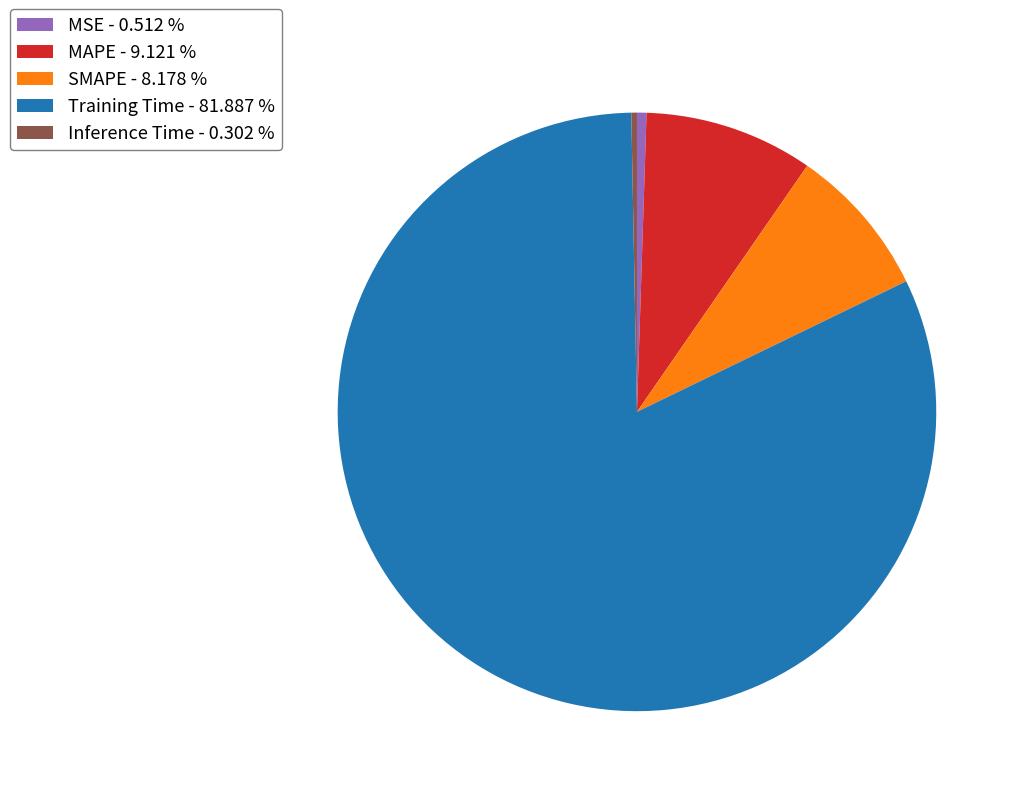

Is there any slice that represents more than half of the pie?

Yes